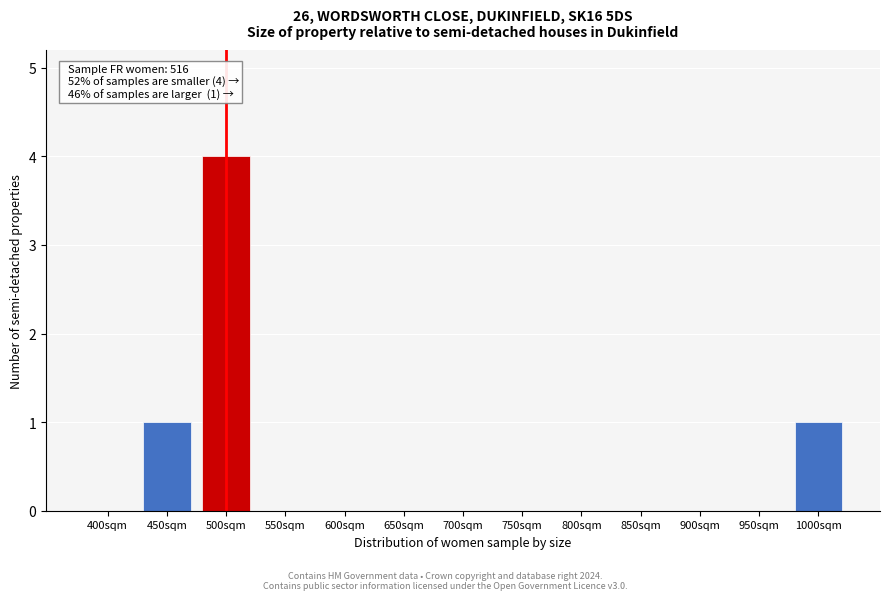

Reading left to right, extract all data points from this chart.

400sqm=0	450sqm=1	500sqm=4	550sqm=0	600sqm=0	650sqm=0	700sqm=0	750sqm=0	800sqm=0	850sqm=0	900sqm=0	950sqm=0	1000sqm=1